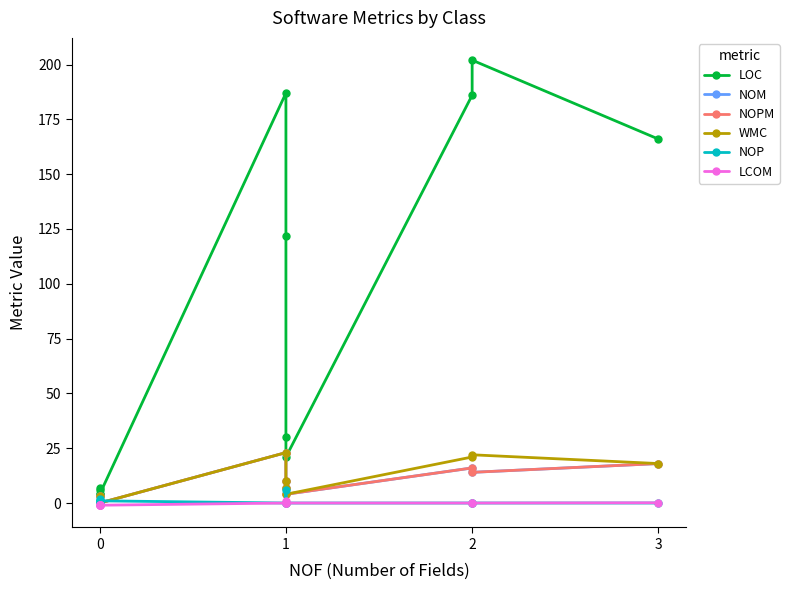

True or false: NOM has a value of 2.5 at 1.

False